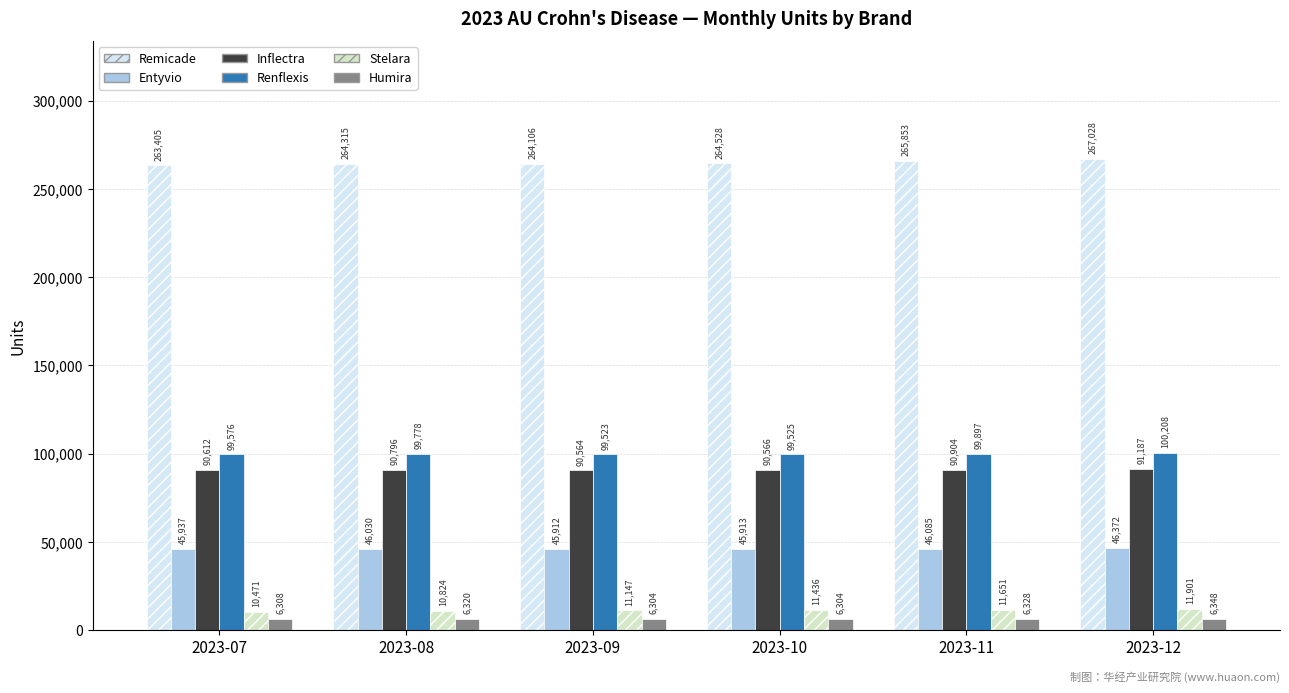

What is the sum of the Remicade values at 2023-09 and 2023-10?

528633.7